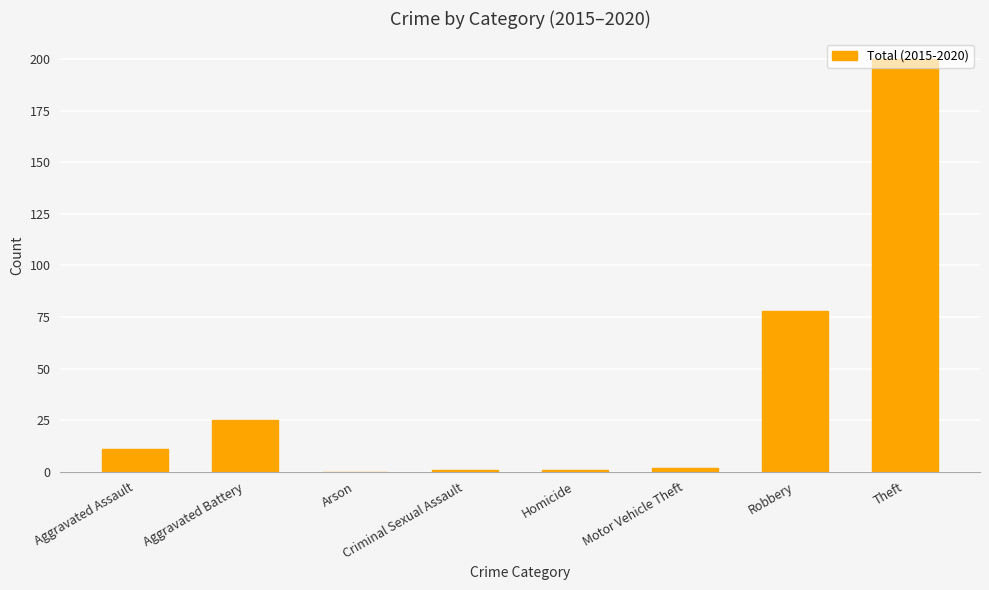

Are the bars horizontal?

No